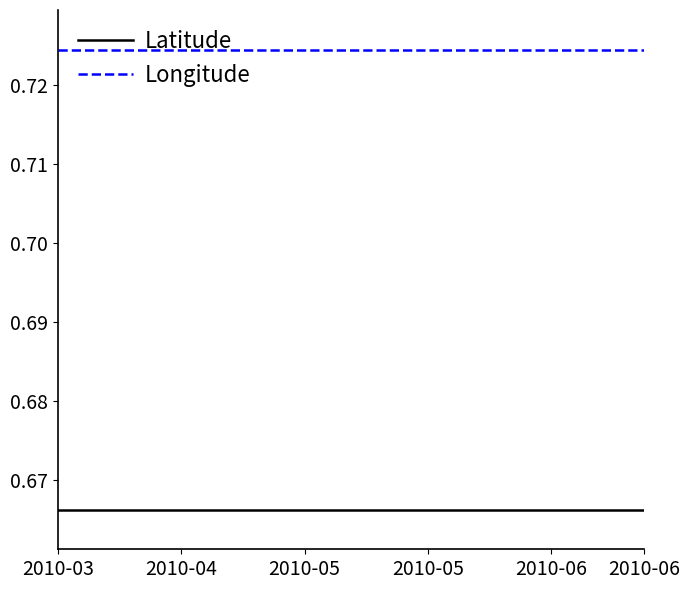

Rank the series by their maximum value, from highest to lowest.

Longitude, Latitude